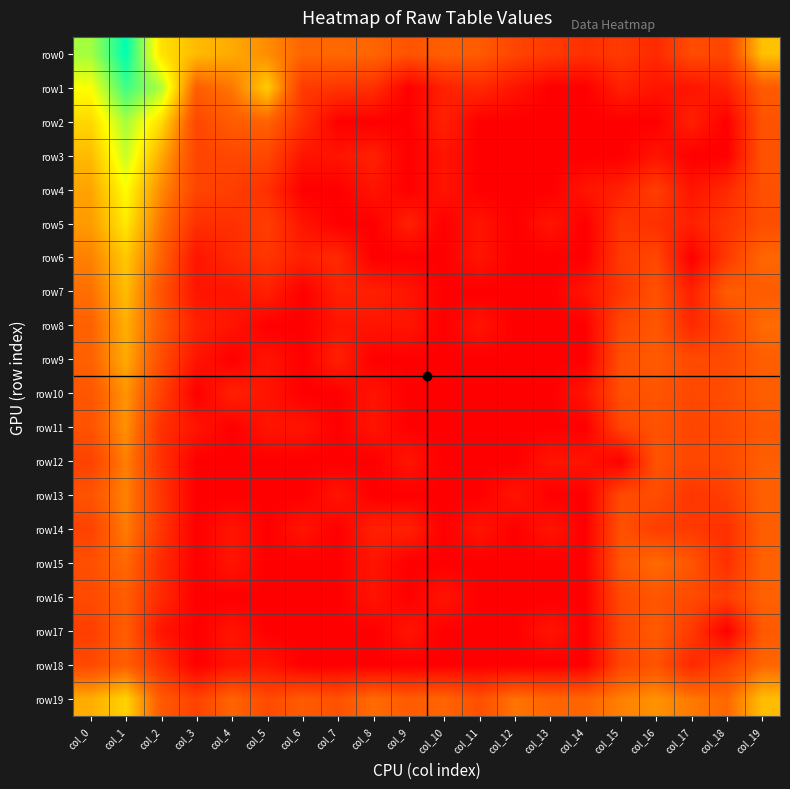

Which has a higher value, col_18 or col_15?

col_18